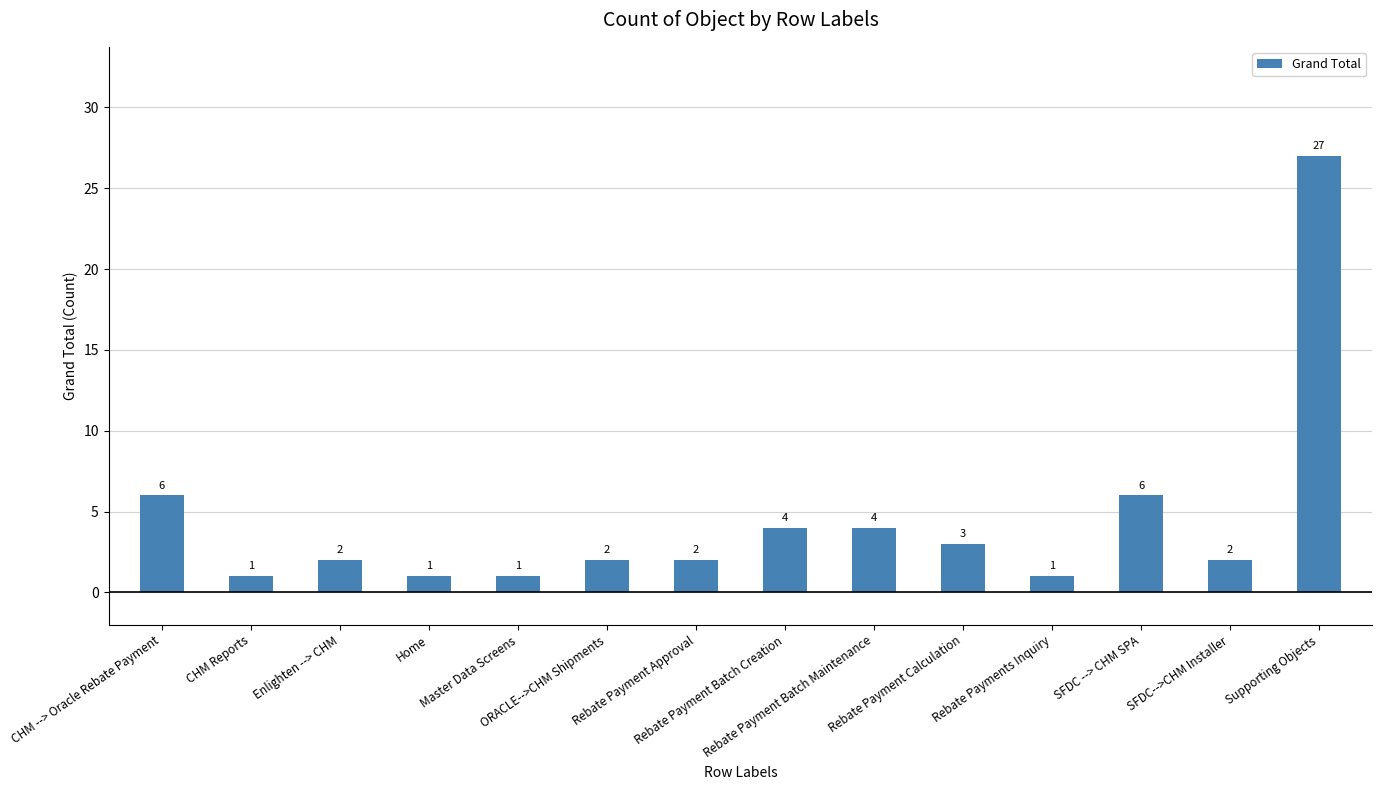

What is the maximum value shown in the chart?

27